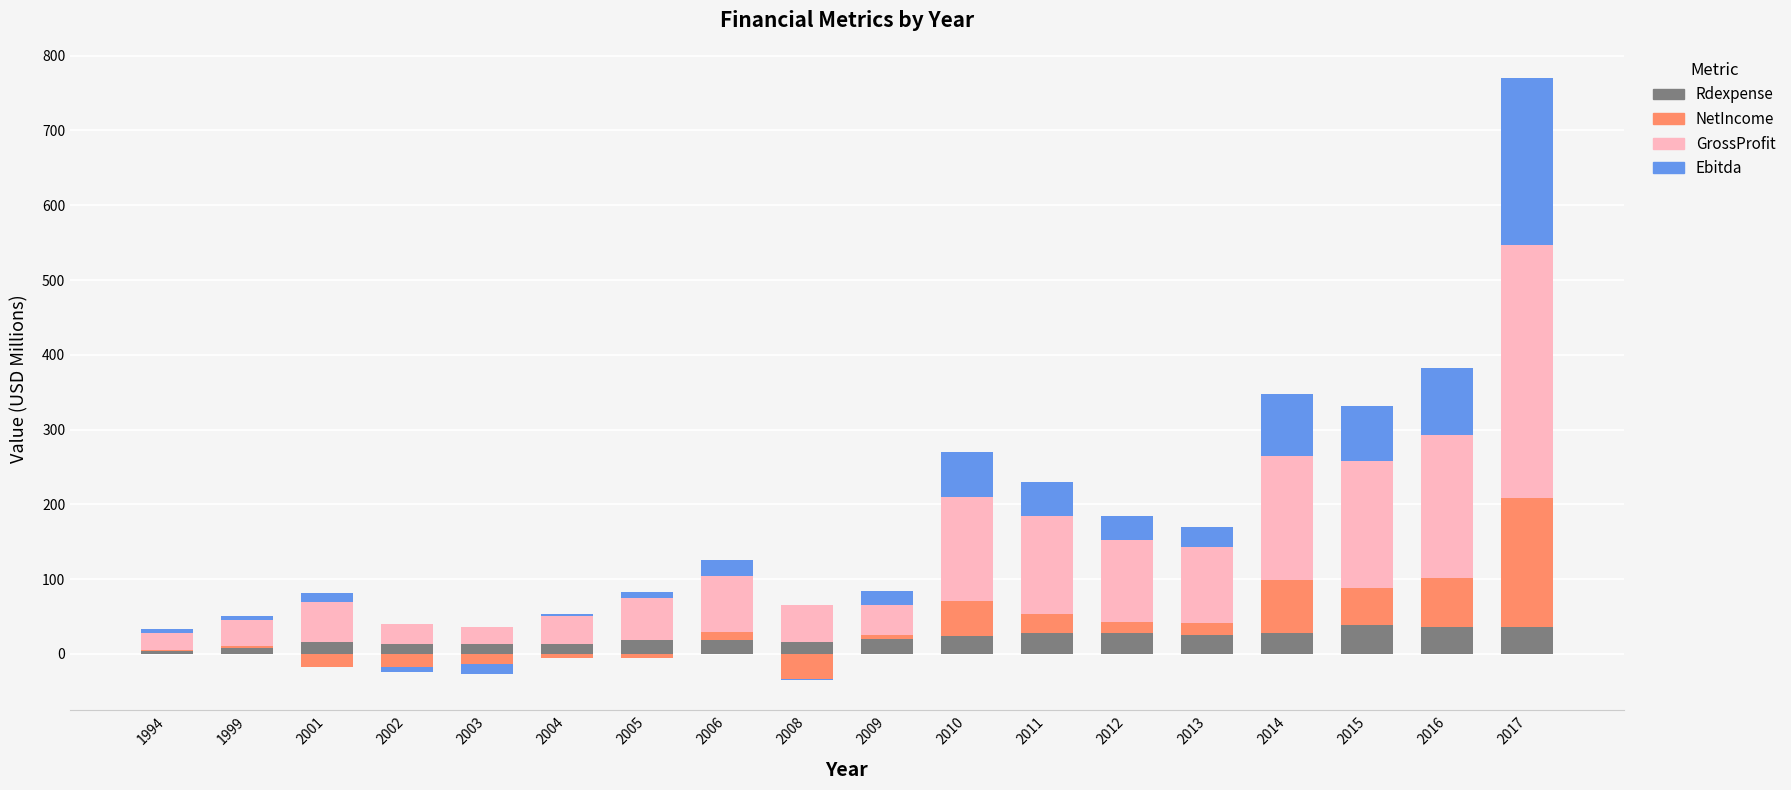

Which series has the largest total across all categories?

GrossProfit